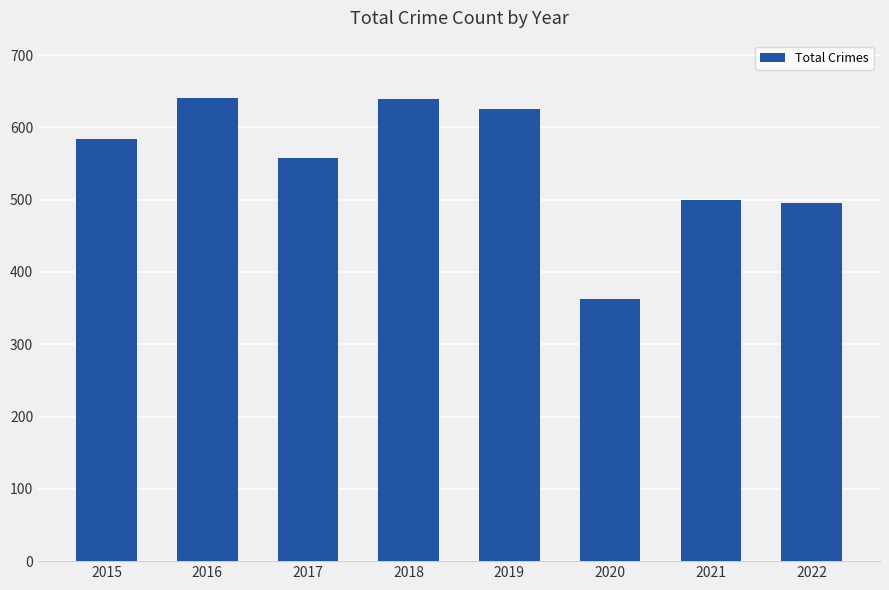

Which has a higher value, 2019 or 2018?

2018